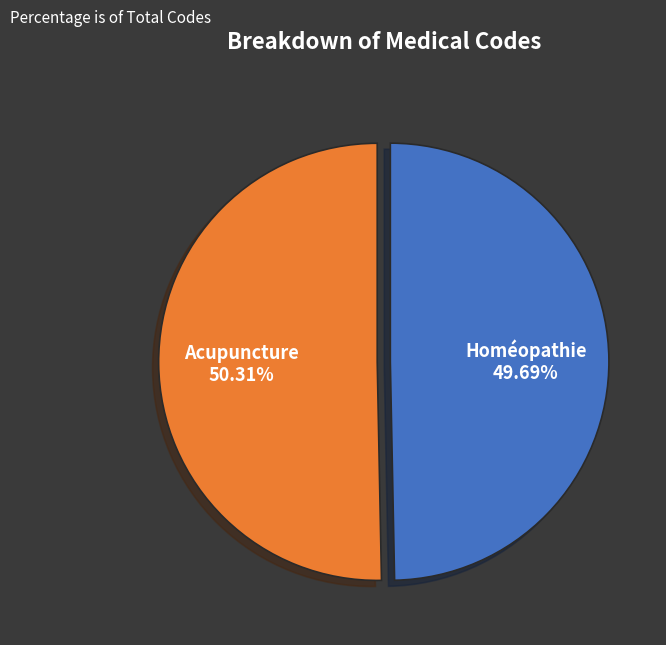

Is it true that Acupuncture is 50% of the pie?

True